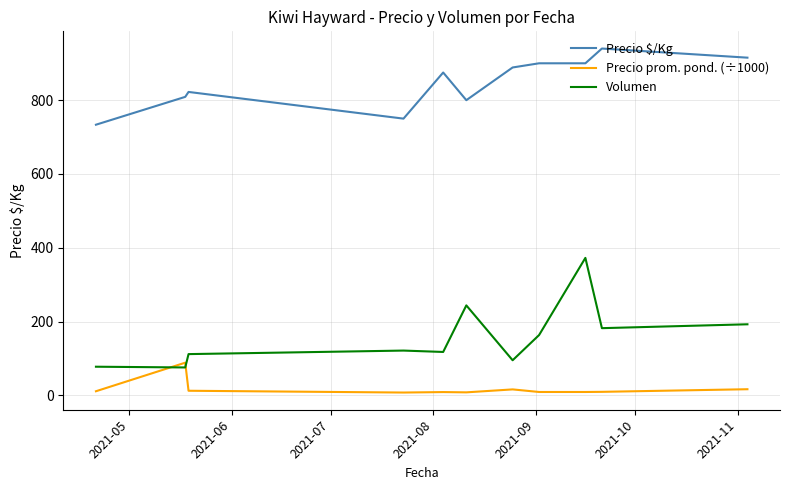

What is the difference between the maximum and minimum values in the Precio prom. pond. (÷1000) series?

80.9